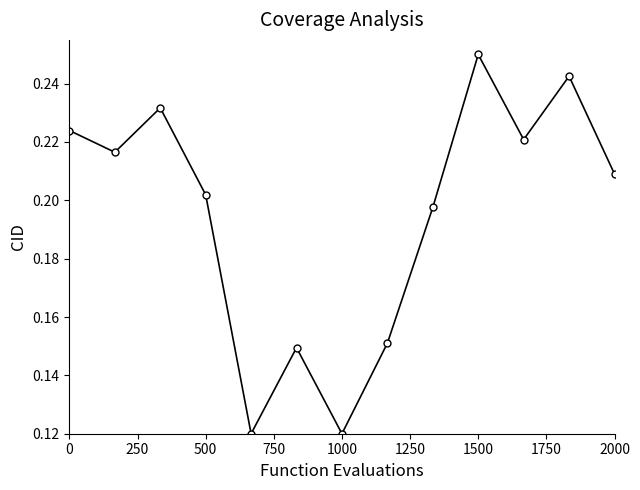

Count the values in the range 0 to 1.

13